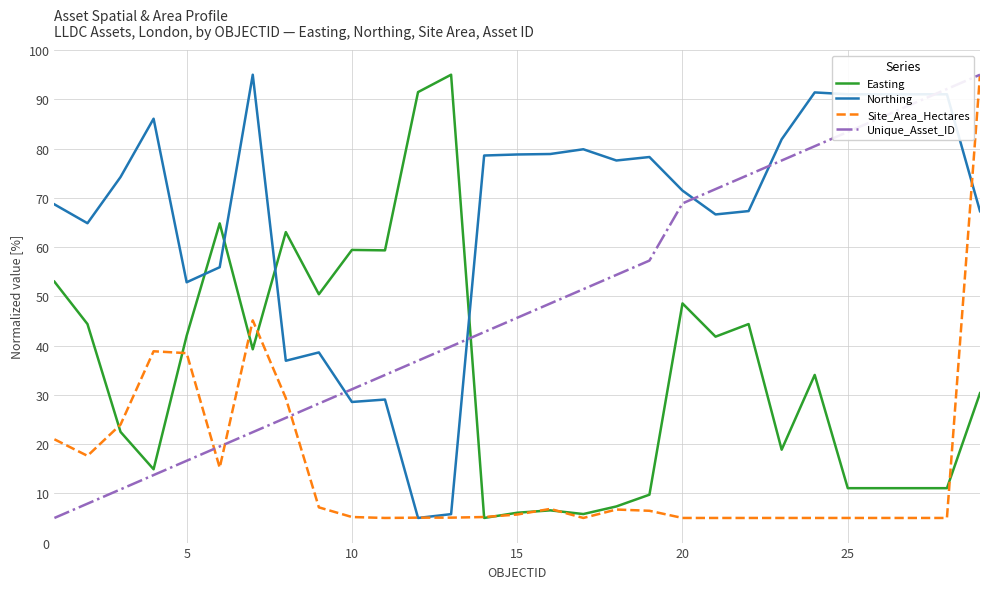

How many categories are shown in the chart?

29